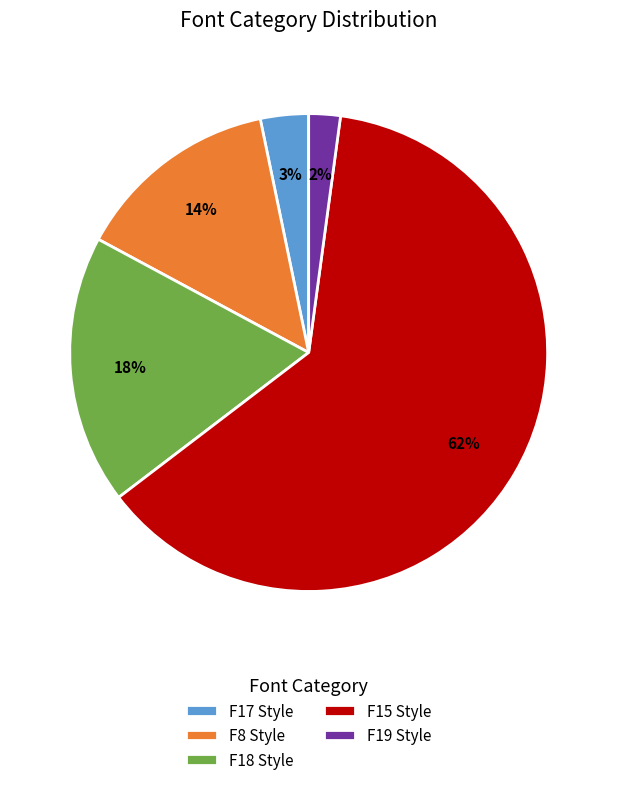

Count the number of slices in the pie.

5